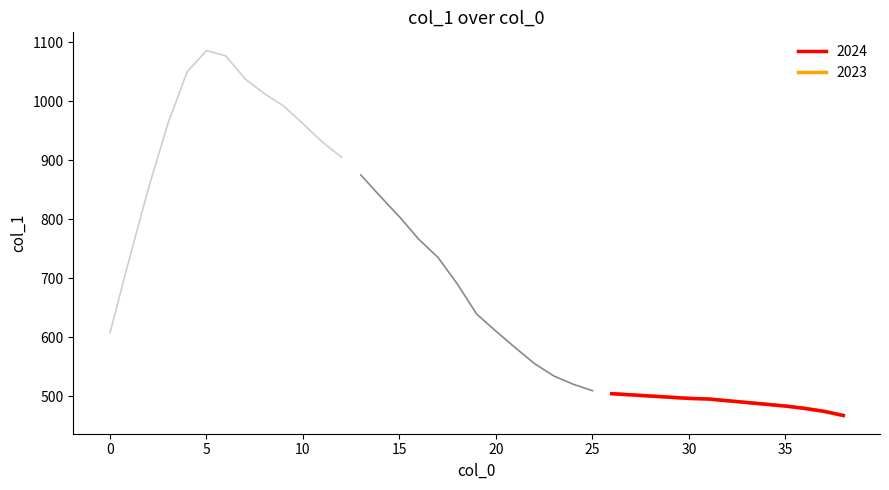

How many data points are above 962?

6